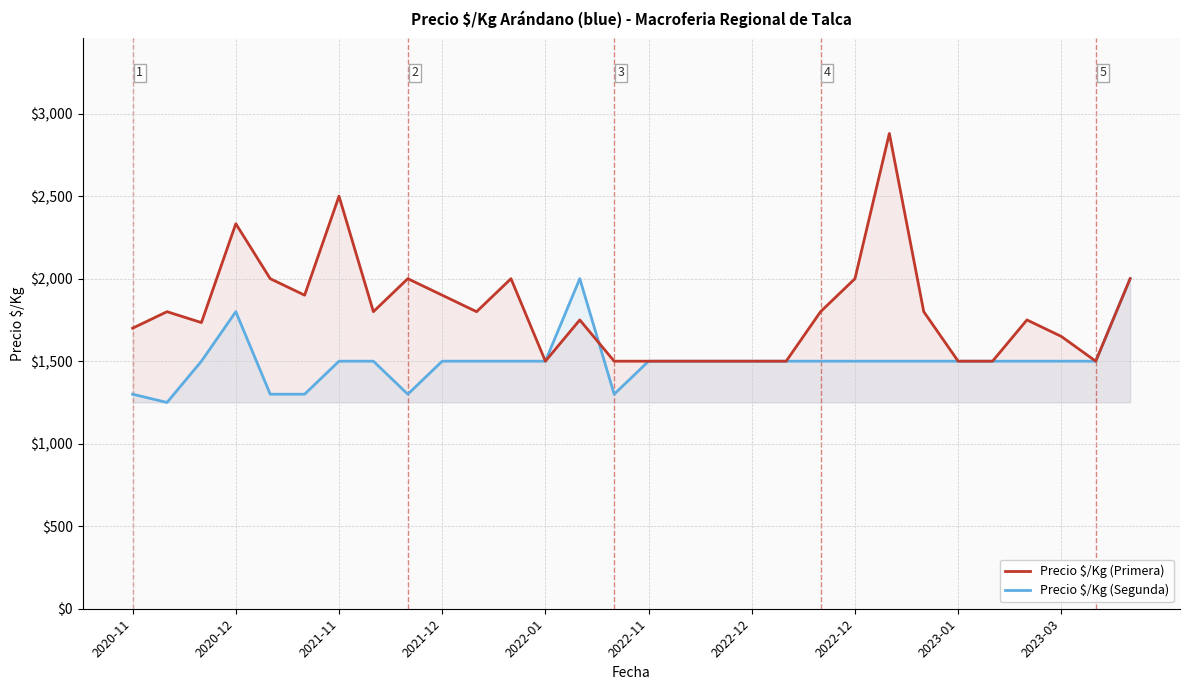

Rank the series by their average value, from lowest to highest.

Precio $/Kg (Segunda), Precio $/Kg (Primera)